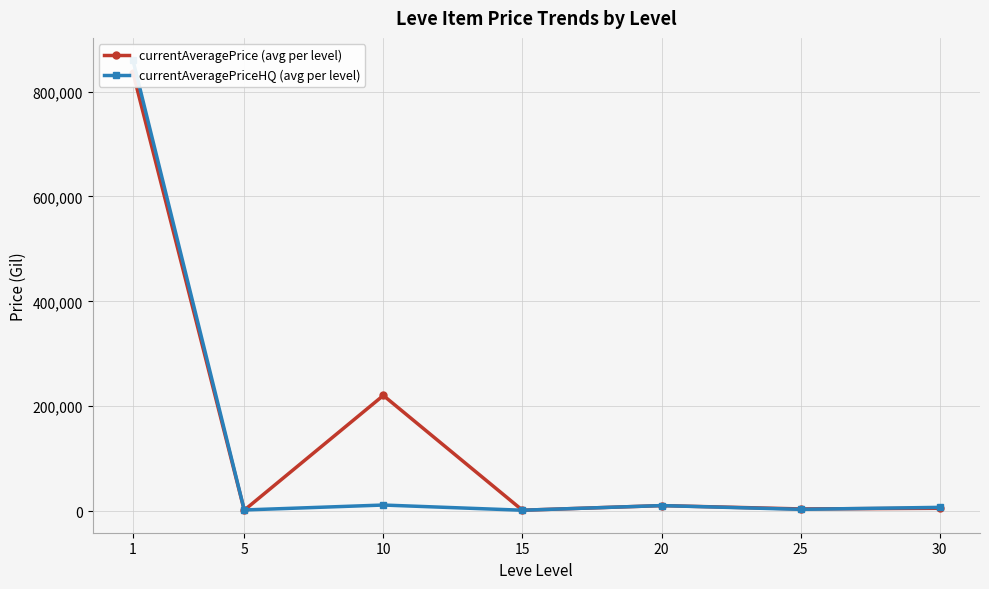

At which label does currentAveragePriceHQ (avg per level) reach its minimum?

15